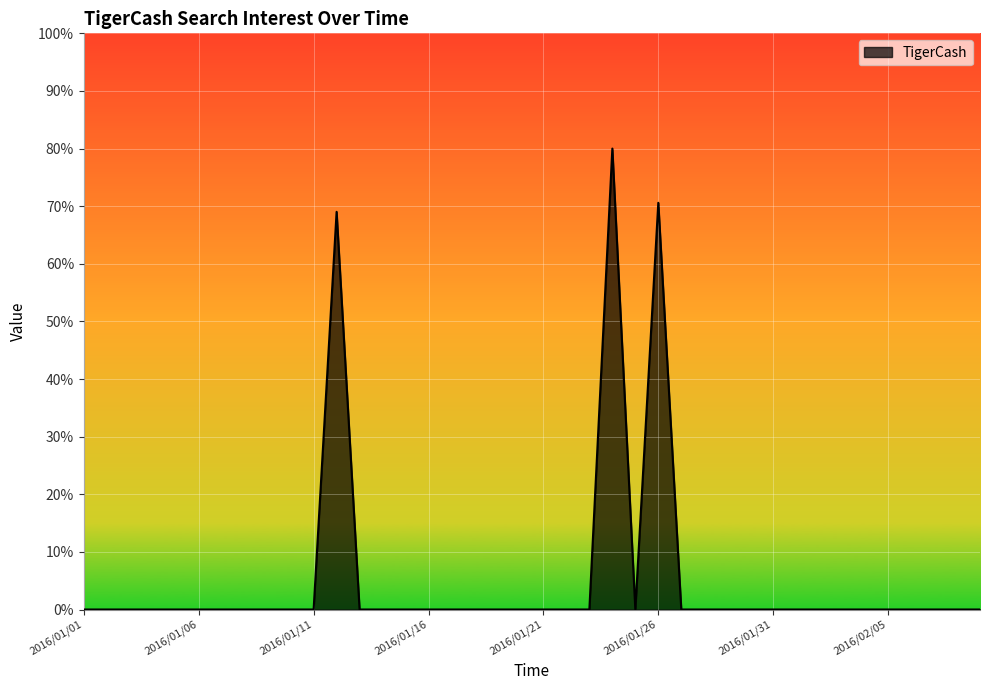

What is the maximum value shown in the chart?

80.0